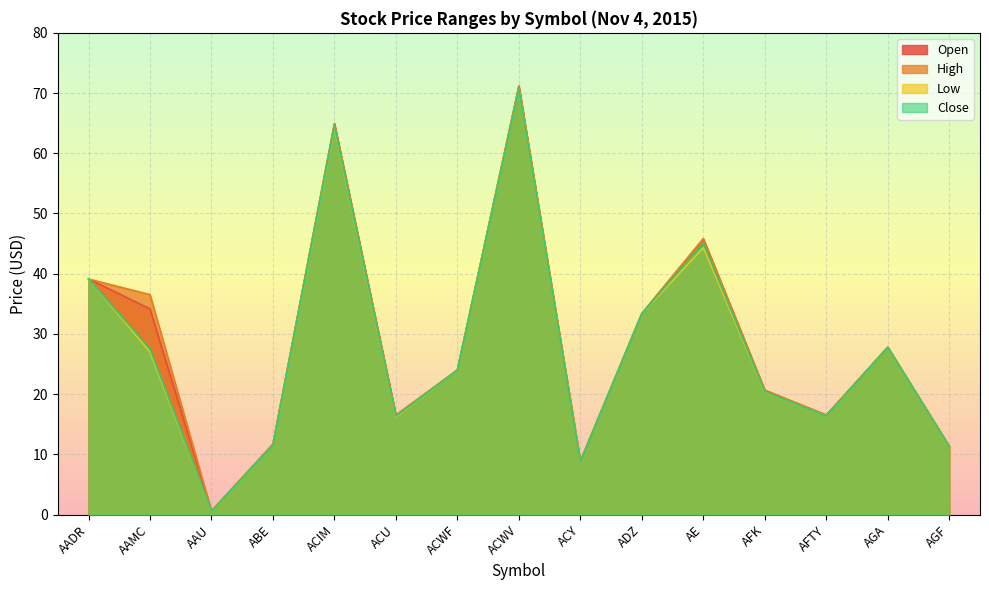

Where is the first local minimum for Open?

AAU